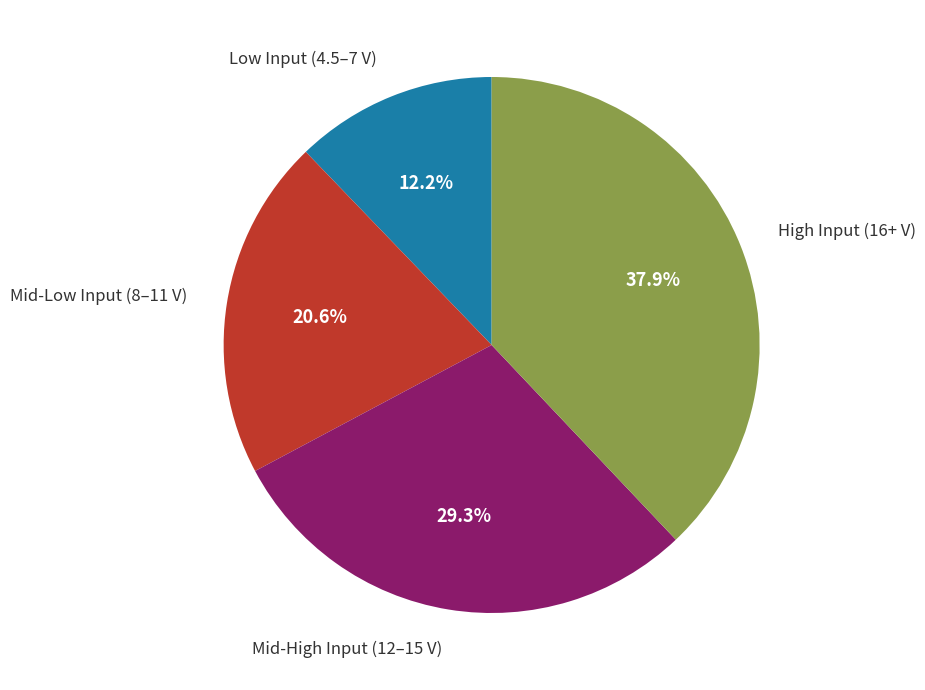

How many slices are in this pie chart?

4